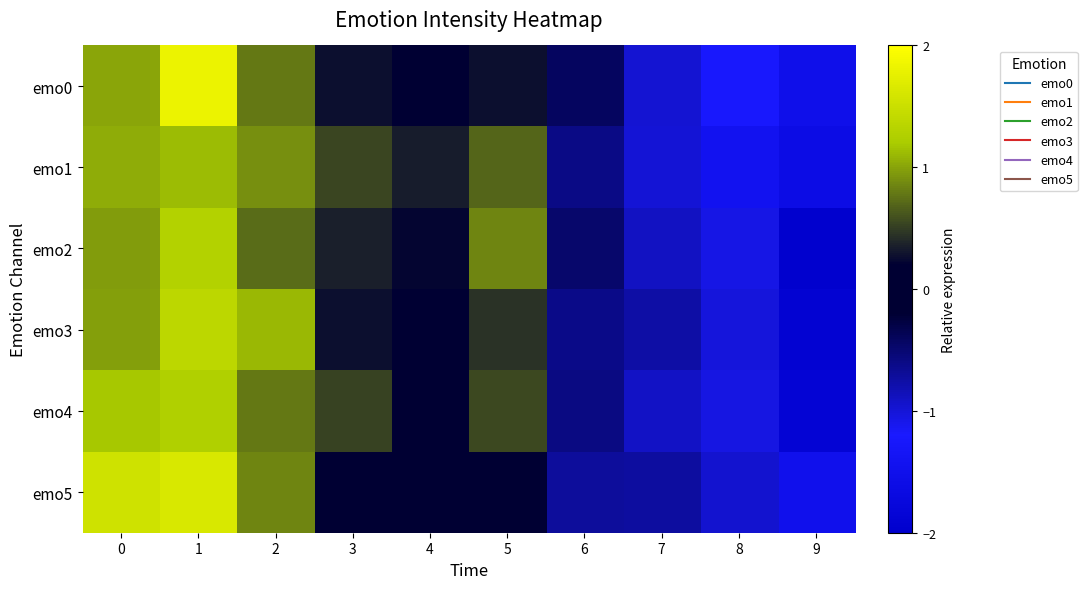

Between 1 and 2, which series saw the biggest shift?

emo0